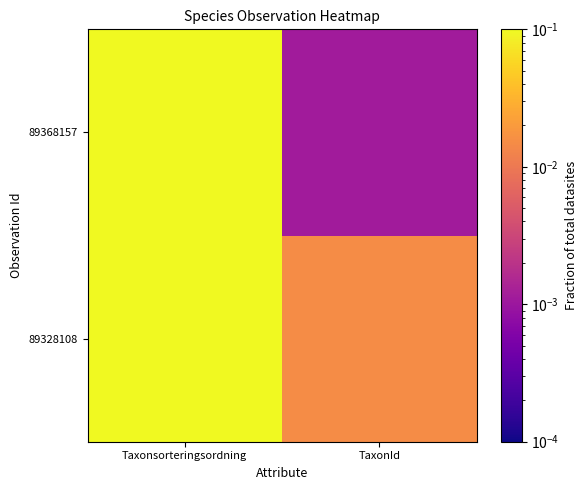

List the series in order of their overall mean, highest first.

89328108, 89368157